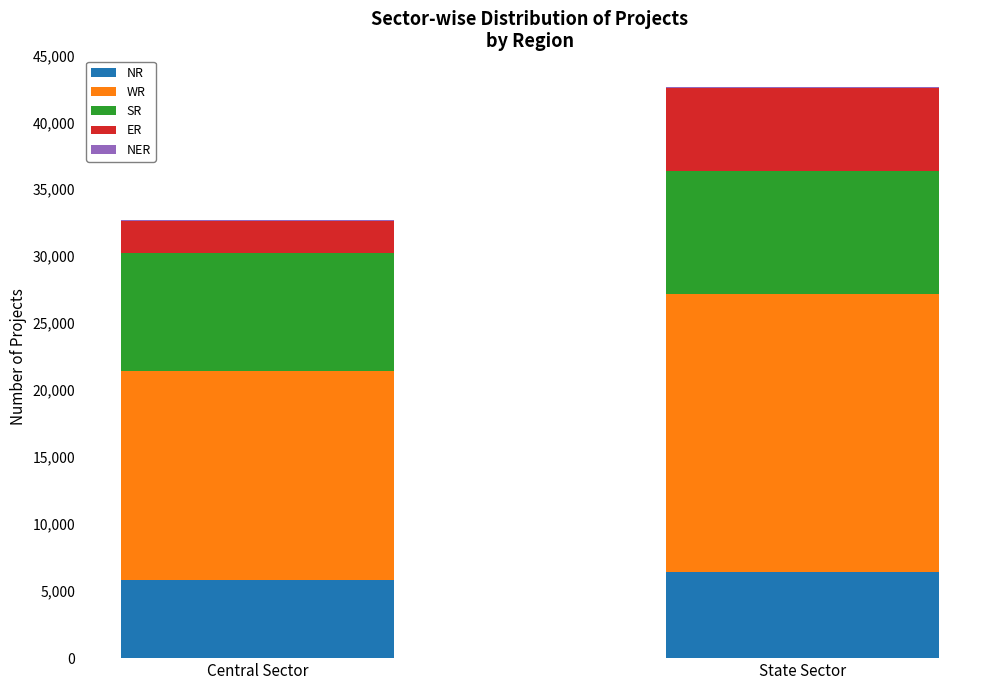

What is the sum of all NR values?

12276